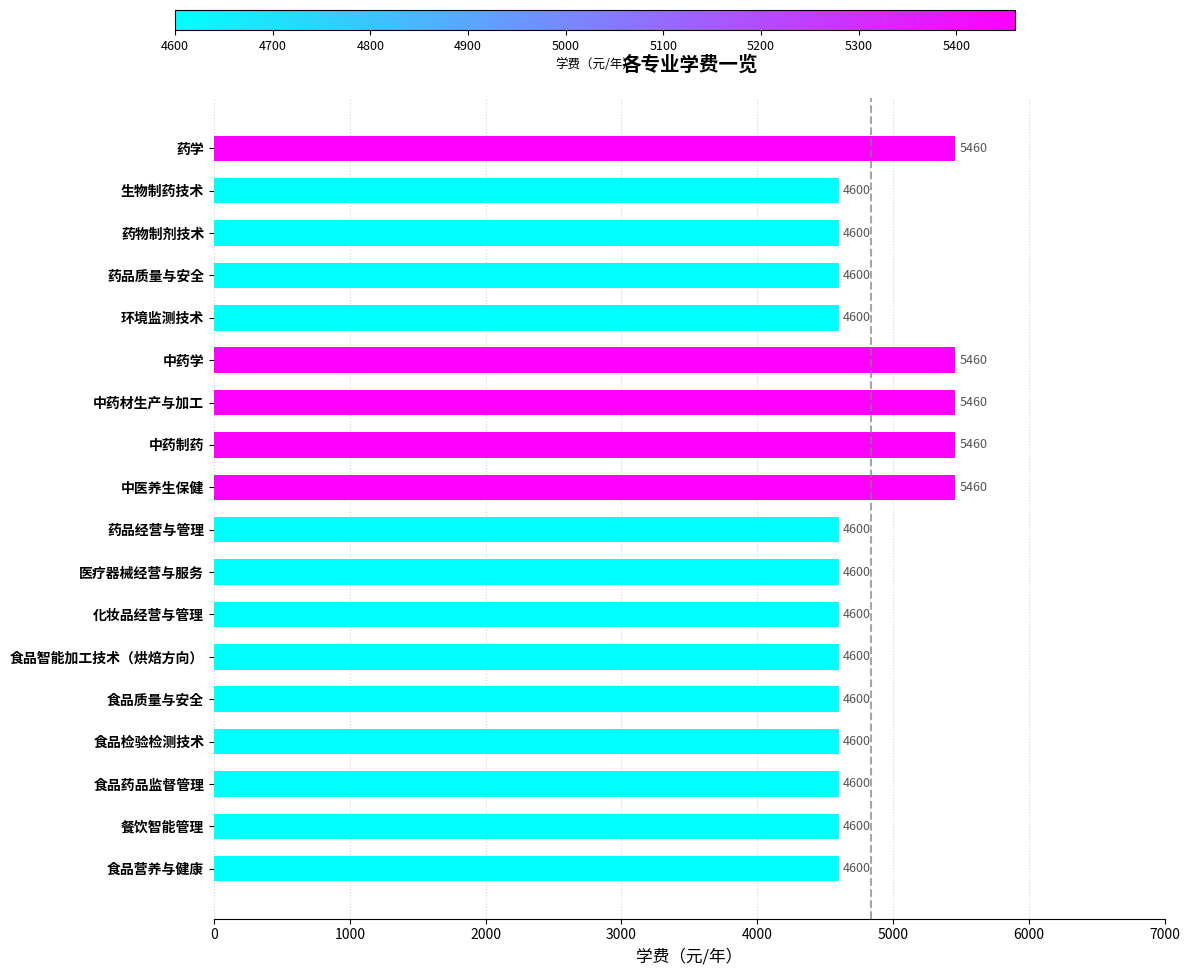

Are the bars horizontal?

Yes